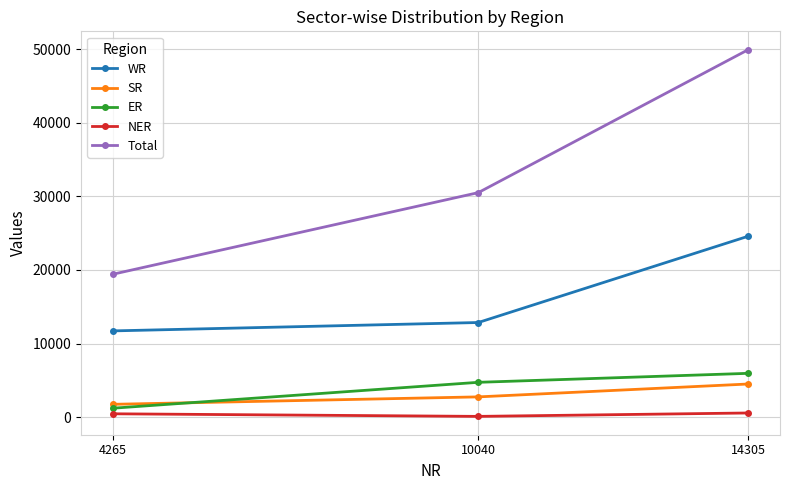

What is the highest value of the ER series?

5959